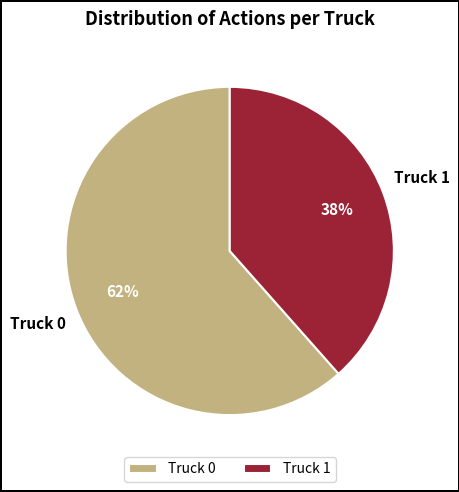

To the nearest percent, what percentage of the pie is Truck 0?

62%